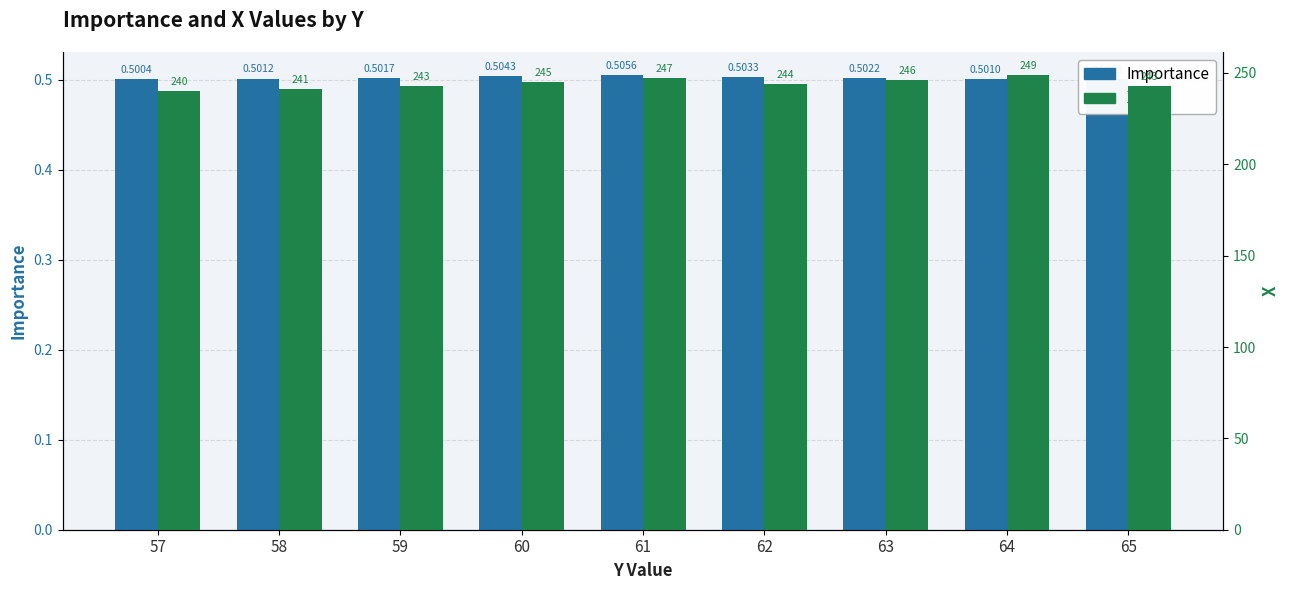

How many series are shown in this chart?

2